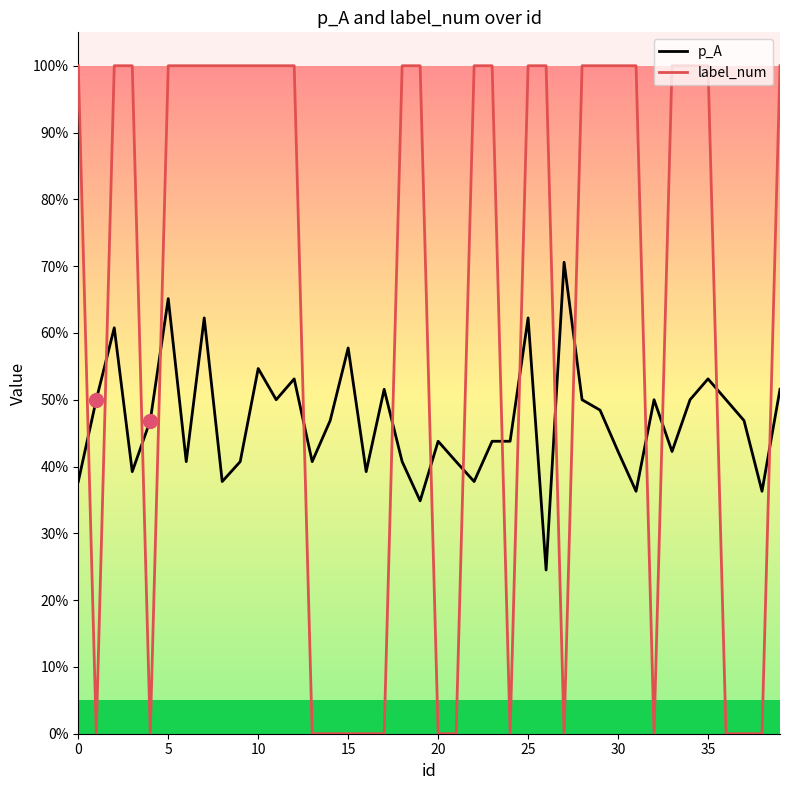

What are all the series names shown in the legend?

p_A, label_num